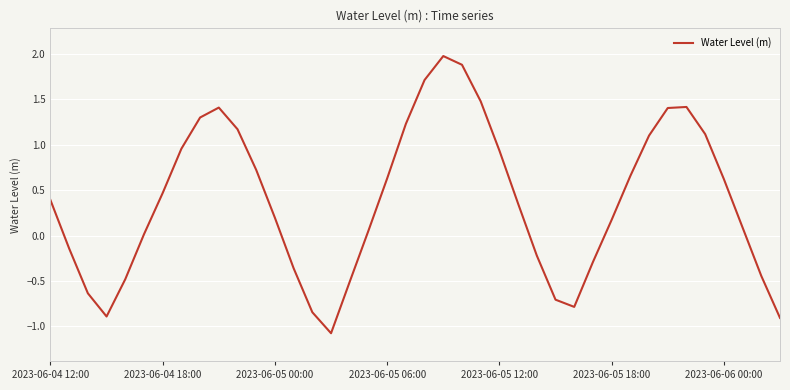

What is the minimum value shown in the chart?

-1.1